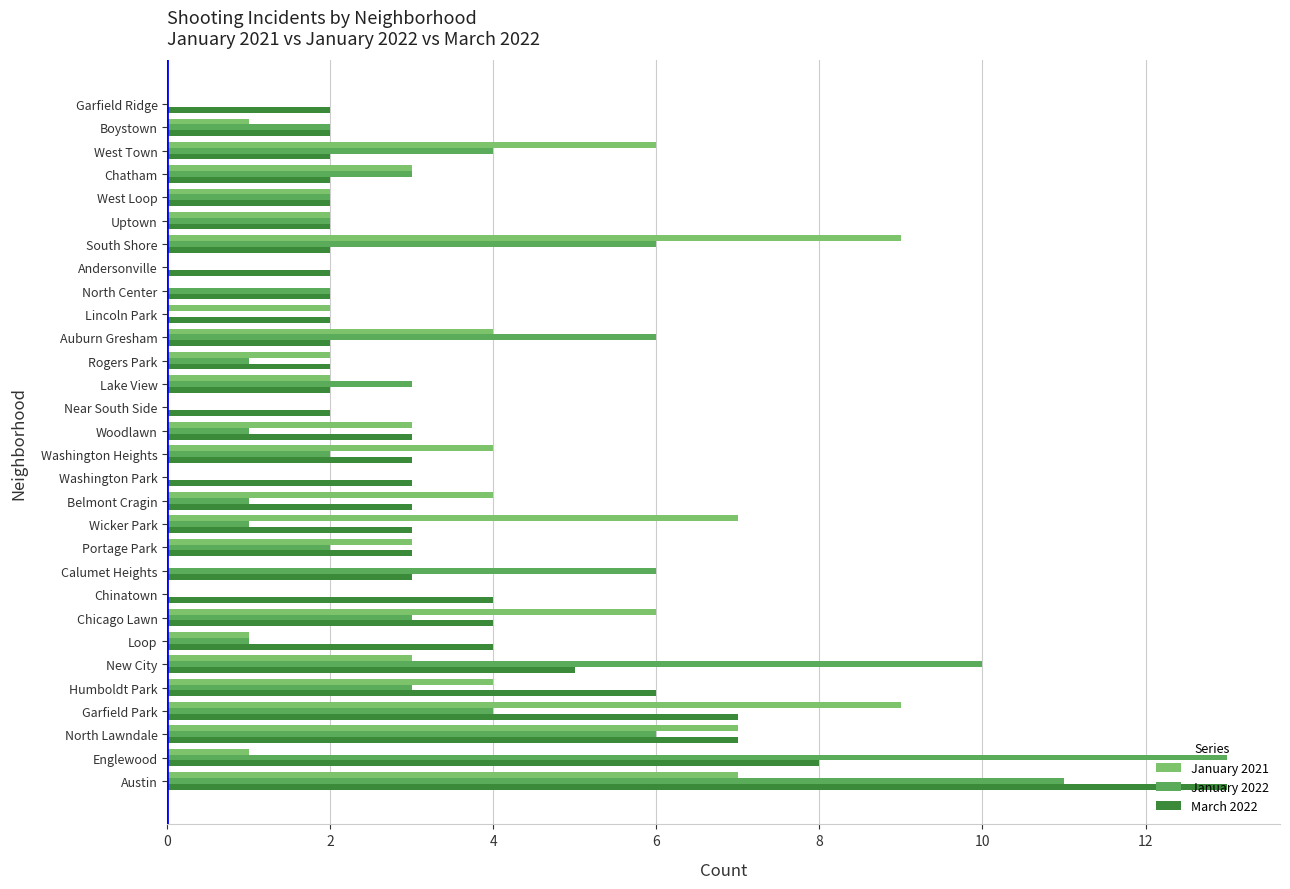

What is the total value across all series at South Shore?

17